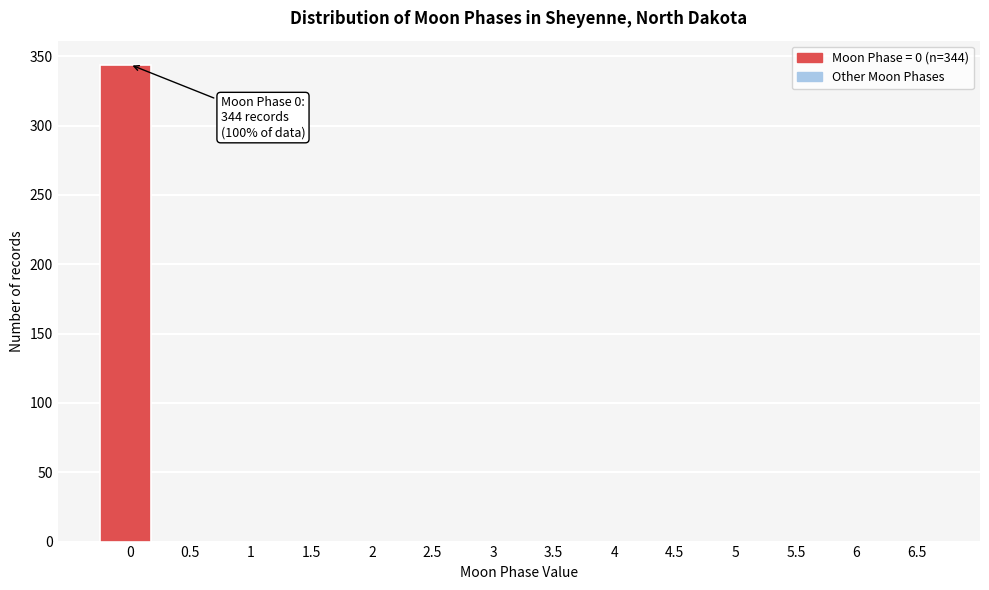

Reading left to right, transcribe all the data shown in this chart.

0=344	0.5=0	1=0	1.5=0	2=0	2.5=0	3=0	3.5=0	4=0	4.5=0	5=0	5.5=0	6=0	6.5=0